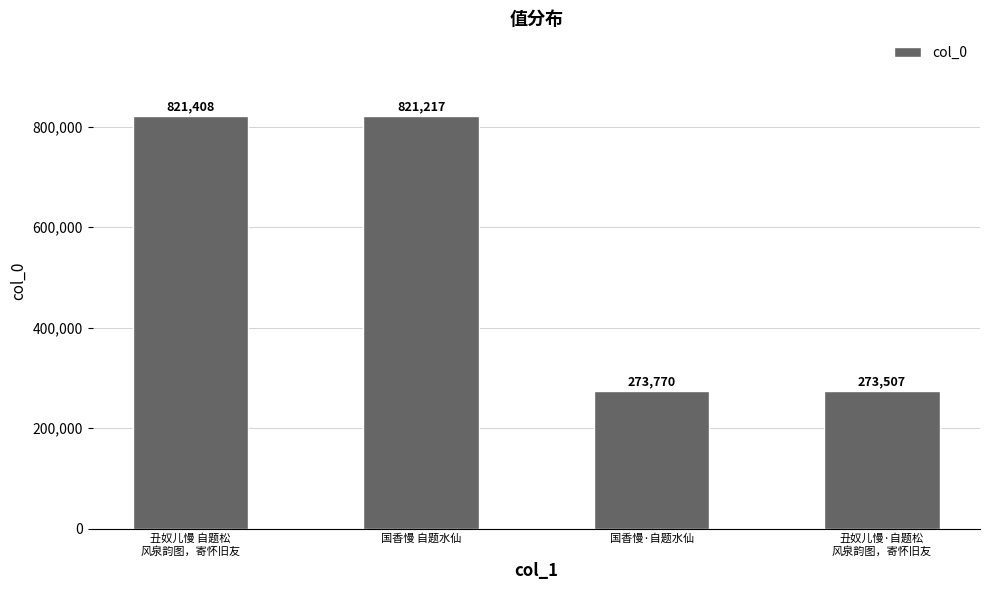

How many bars are there in total?

4